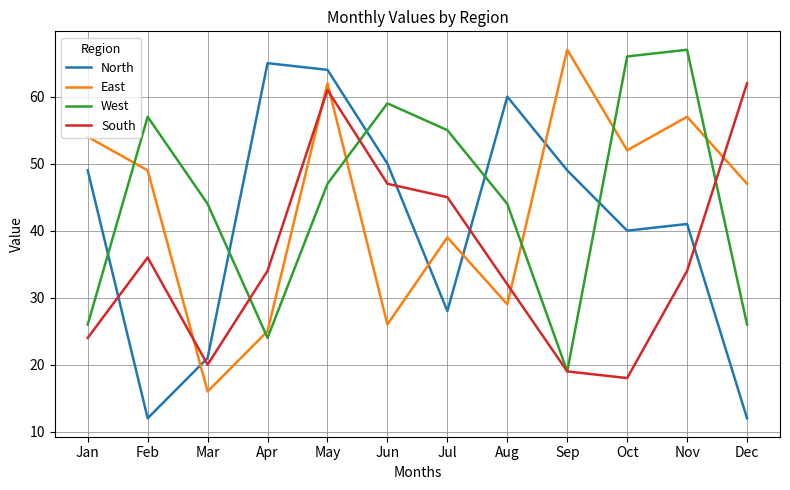

At how many categories does at least one series exceed 32?

12